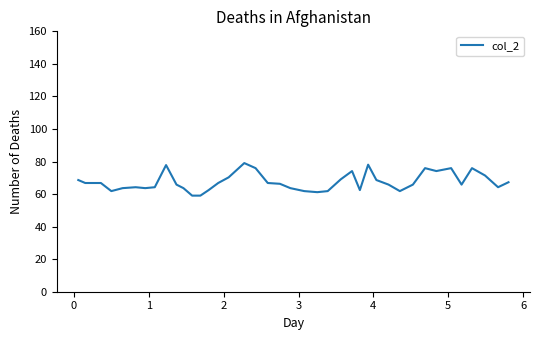

What is the maximum value shown in the chart?

79.0